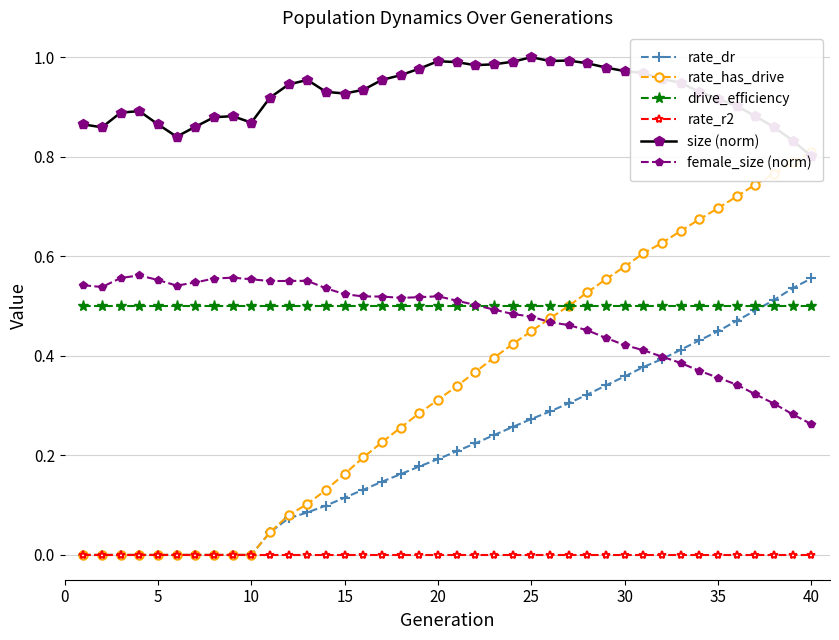

How many positive values does the rate_has_drive series have?

30